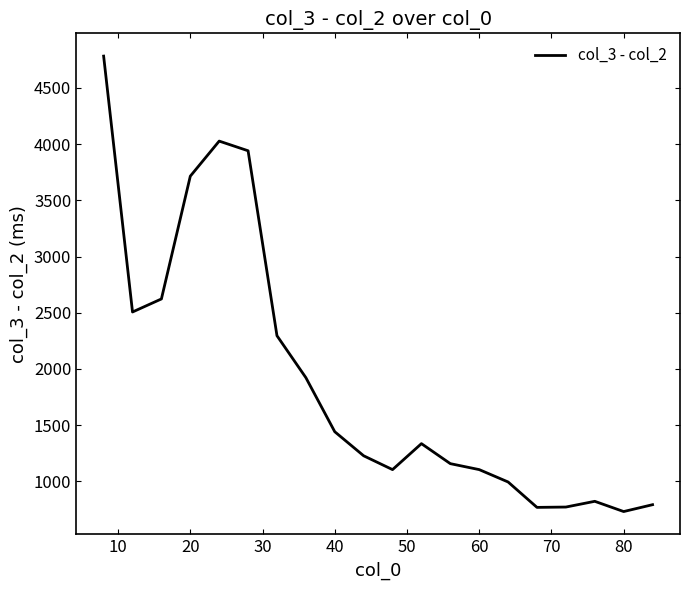

What is the difference between the maximum and minimum values?

4051